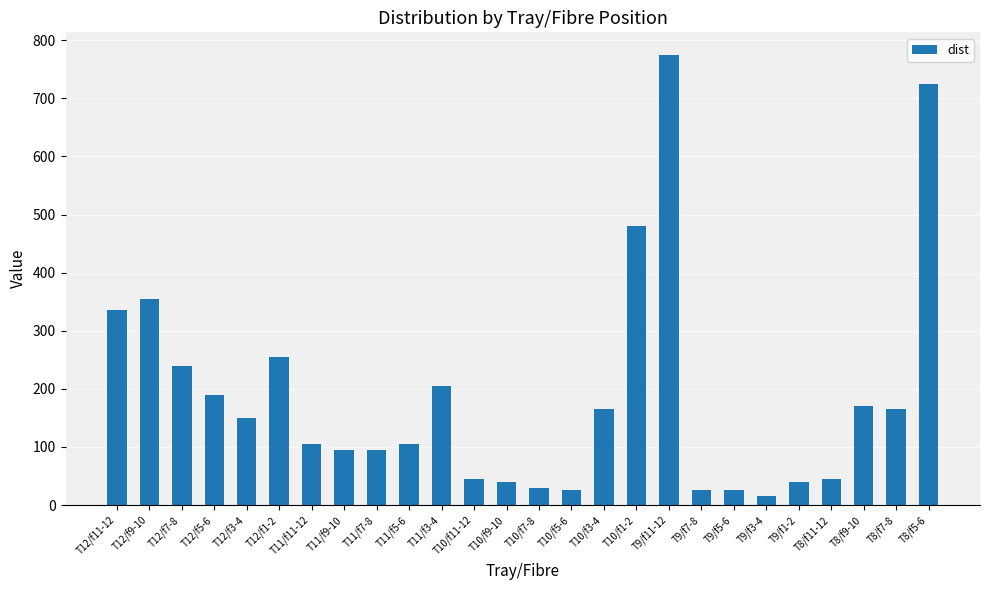

What is the value of the 6th bar from the left?

255